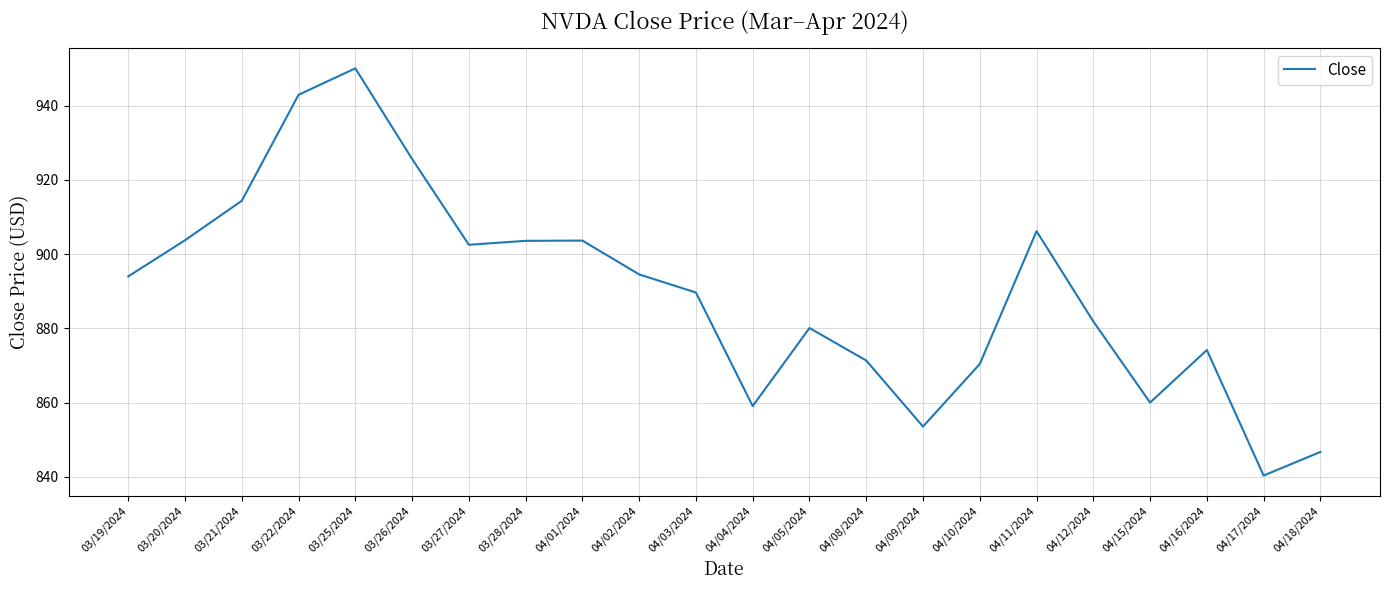

What position from the right is 03/27/2024?

16